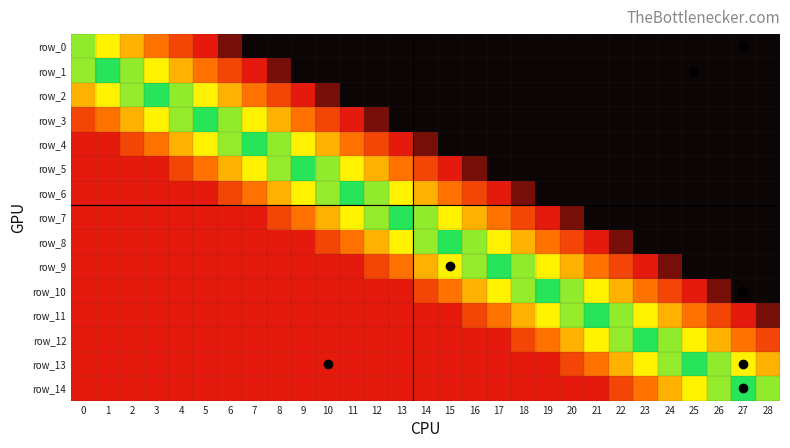

Reading left to right, transcribe all the data shown in this chart.

row_0: 0=0.5	1=0.4	2=0.4	3=0.3	4=0.2	5=0.1	6=0.1	7=0.0	8=0.0	9=0.0	10=0.0	11=0.0	12=0.0	13=0.0	14=0.0	15=0.0	16=0.0	17=0.0	18=0.0	19=0.0	20=0.0	21=0.0	22=0.0	23=0.0	24=0.0	25=0.0	26=0.0	27=0.0	28=0.0
row_1: 0=0.6	1=0.6	2=0.5	3=0.4	4=0.4	5=0.3	6=0.2	7=0.1	8=0.1	9=0.0	10=0.0	11=0.0	12=0.0	13=0.0	14=0.0	15=0.0	16=0.0	17=0.0	18=0.0	19=0.0	20=0.0	21=0.0	22=0.0	23=0.0	24=0.0	25=0.0	26=0.0	27=0.0	28=0.0
row_2: 0=0.8	1=0.7	2=0.6	3=0.6	4=0.5	5=0.4	6=0.4	7=0.3	8=0.2	9=0.1	10=0.1	11=0.0	12=0.0	13=0.0	14=0.0	15=0.0	16=0.0	17=0.0	18=0.0	19=0.0	20=0.0	21=0.0	22=0.0	23=0.0	24=0.0	25=0.0	26=0.0	27=0.0	28=0.0
row_3: 0=0.9	1=0.9	2=0.8	3=0.7	4=0.6	5=0.6	6=0.5	7=0.4	8=0.4	9=0.3	10=0.2	11=0.1	12=0.1	13=0.0	14=0.0	15=0.0	16=0.0	17=0.0	18=0.0	19=0.0	20=0.0	21=0.0	22=0.0	23=0.0	24=0.0	25=0.0	26=0.0	27=0.0	28=0.0
row_4: 0=1.0	1=1.0	2=0.9	3=0.9	4=0.8	5=0.7	6=0.6	7=0.6	8=0.5	9=0.4	10=0.4	11=0.3	12=0.2	13=0.1	14=0.1	15=0.0	16=0.0	17=0.0	18=0.0	19=0.0	20=0.0	21=0.0	22=0.0	23=0.0	24=0.0	25=0.0	26=0.0	27=0.0	28=0.0
row_5: 0=1.0	1=1.0	2=1.0	3=1.0	4=0.9	5=0.9	6=0.8	7=0.7	8=0.6	9=0.6	10=0.5	11=0.4	12=0.4	13=0.3	14=0.2	15=0.1	16=0.1	17=0.0	18=0.0	19=0.0	20=0.0	21=0.0	22=0.0	23=0.0	24=0.0	25=0.0	26=0.0	27=0.0	28=0.0
row_6: 0=1.0	1=1.0	2=1.0	3=1.0	4=1.0	5=1.0	6=0.9	7=0.9	8=0.8	9=0.7	10=0.6	11=0.6	12=0.5	13=0.4	14=0.4	15=0.3	16=0.2	17=0.1	18=0.1	19=0.0	20=0.0	21=0.0	22=0.0	23=0.0	24=0.0	25=0.0	26=0.0	27=0.0	28=0.0
row_7: 0=1.0	1=1.0	2=1.0	3=1.0	4=1.0	5=1.0	6=1.0	7=1.0	8=0.9	9=0.9	10=0.8	11=0.7	12=0.6	13=0.6	14=0.5	15=0.4	16=0.4	17=0.3	18=0.2	19=0.1	20=0.1	21=0.0	22=0.0	23=0.0	24=0.0	25=0.0	26=0.0	27=0.0	28=0.0
row_8: 0=1.0	1=1.0	2=1.0	3=1.0	4=1.0	5=1.0	6=1.0	7=1.0	8=1.0	9=1.0	10=0.9	11=0.9	12=0.8	13=0.7	14=0.6	15=0.6	16=0.5	17=0.4	18=0.4	19=0.3	20=0.2	21=0.1	22=0.1	23=0.0	24=0.0	25=0.0	26=0.0	27=0.0	28=0.0
row_9: 0=1.0	1=1.0	2=1.0	3=1.0	4=1.0	5=1.0	6=1.0	7=1.0	8=1.0	9=1.0	10=1.0	11=1.0	12=0.9	13=0.9	14=0.8	15=0.7	16=0.6	17=0.6	18=0.5	19=0.4	20=0.4	21=0.3	22=0.2	23=0.1	24=0.1	25=0.0	26=0.0	27=0.0	28=0.0
row_10: 0=1.0	1=1.0	2=1.0	3=1.0	4=1.0	5=1.0	6=1.0	7=1.0	8=1.0	9=1.0	10=1.0	11=1.0	12=1.0	13=1.0	14=0.9	15=0.9	16=0.8	17=0.7	18=0.6	19=0.6	20=0.5	21=0.4	22=0.4	23=0.3	24=0.2	25=0.1	26=0.1	27=0.0	28=0.0
row_11: 0=1.0	1=1.0	2=1.0	3=1.0	4=1.0	5=1.0	6=1.0	7=1.0	8=1.0	9=1.0	10=1.0	11=1.0	12=1.0	13=1.0	14=1.0	15=1.0	16=0.9	17=0.9	18=0.8	19=0.7	20=0.6	21=0.6	22=0.5	23=0.4	24=0.4	25=0.3	26=0.2	27=0.1	28=0.1
row_12: 0=1.0	1=1.0	2=1.0	3=1.0	4=1.0	5=1.0	6=1.0	7=1.0	8=1.0	9=1.0	10=1.0	11=1.0	12=1.0	13=1.0	14=1.0	15=1.0	16=1.0	17=1.0	18=0.9	19=0.9	20=0.8	21=0.7	22=0.6	23=0.6	24=0.5	25=0.4	26=0.4	27=0.3	28=0.2
row_13: 0=1.0	1=1.0	2=1.0	3=1.0	4=1.0	5=1.0	6=1.0	7=1.0	8=1.0	9=1.0	10=1.0	11=1.0	12=1.0	13=1.0	14=1.0	15=1.0	16=1.0	17=1.0	18=1.0	19=1.0	20=0.9	21=0.9	22=0.8	23=0.7	24=0.6	25=0.6	26=0.5	27=0.4	28=0.4
row_14: 0=1.0	1=1.0	2=1.0	3=1.0	4=1.0	5=1.0	6=1.0	7=1.0	8=1.0	9=1.0	10=1.0	11=1.0	12=1.0	13=1.0	14=1.0	15=1.0	16=1.0	17=1.0	18=1.0	19=1.0	20=1.0	21=1.0	22=0.9	23=0.9	24=0.8	25=0.7	26=0.6	27=0.6	28=0.5